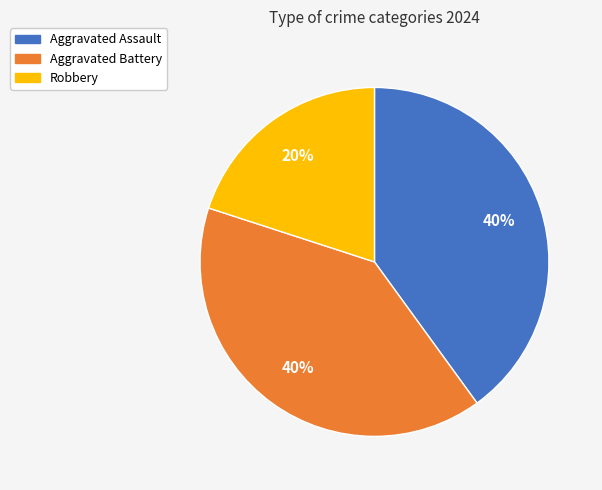

Count the number of slices in the pie.

3